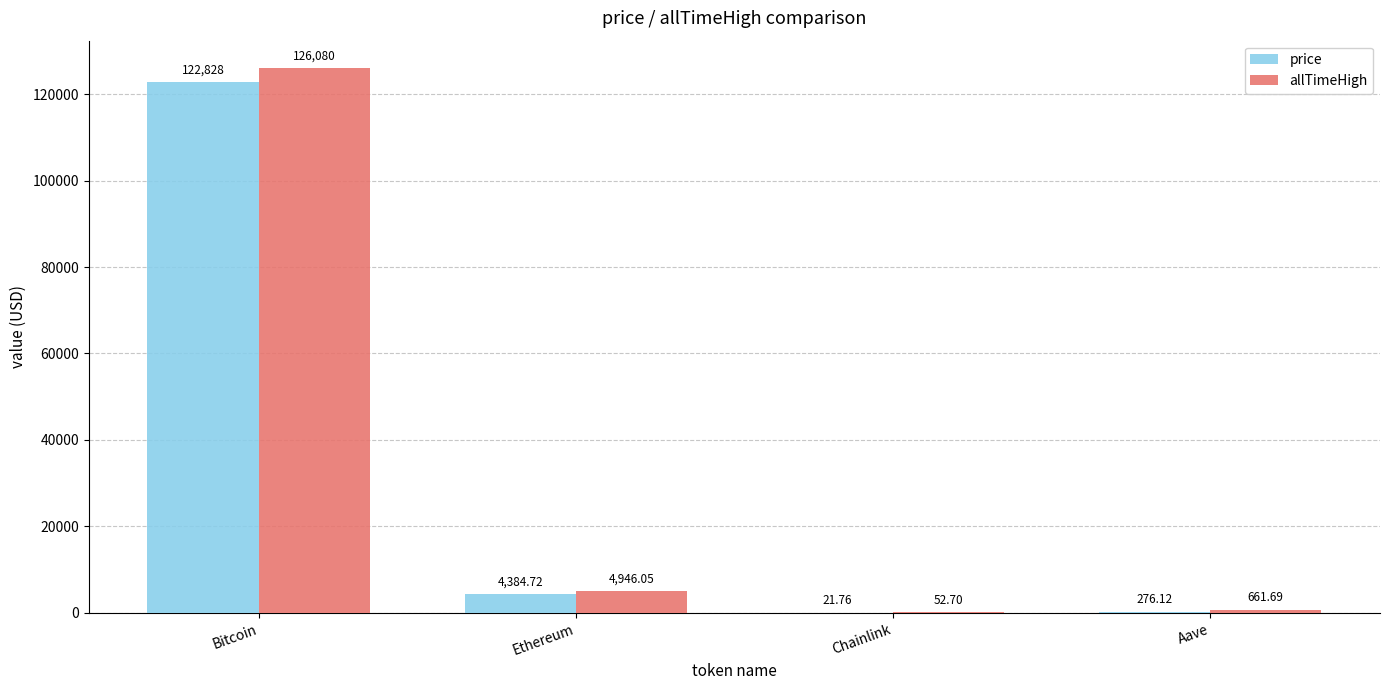

What is the sum of all allTimeHigh values?

131740.4